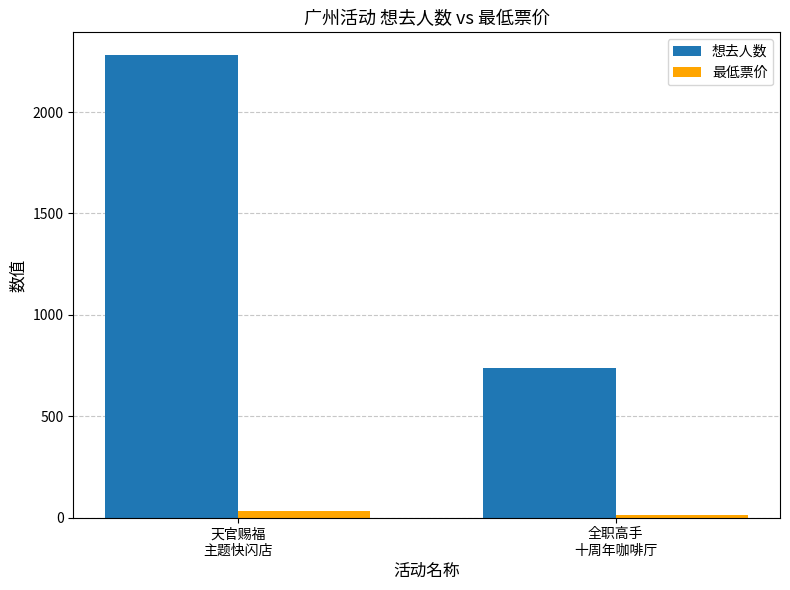

What is the sum of the 想去人数 values at 天官赐福
主题快闪店 and 全职高手
十周年咖啡厅?

3016